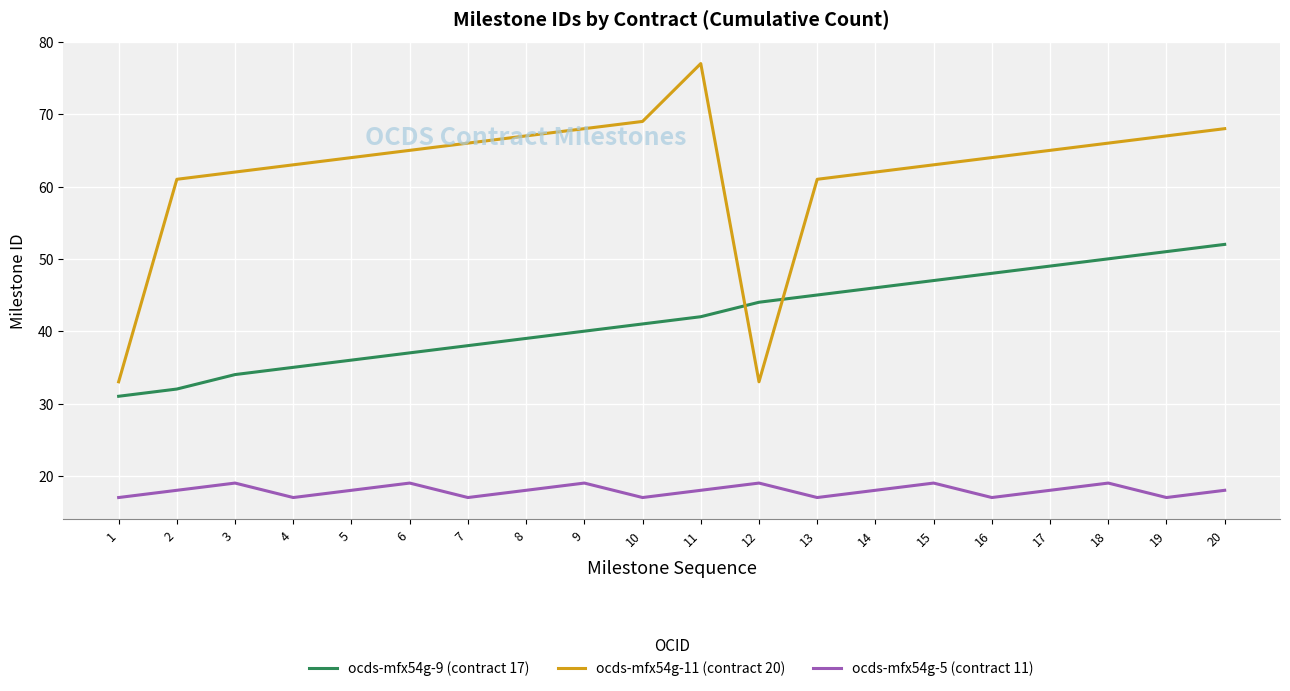

At 20, list the series in order from largest to smallest.

ocds-mfx54g-11 (contract 20), ocds-mfx54g-9 (contract 17), ocds-mfx54g-5 (contract 11)